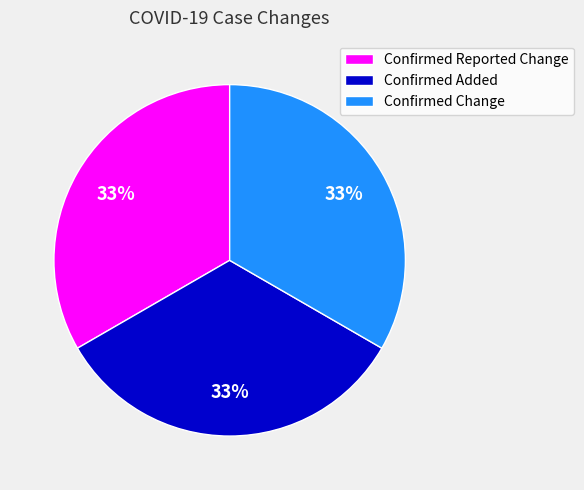

Does Confirmed Reported Change account for over 50% of the chart?

No